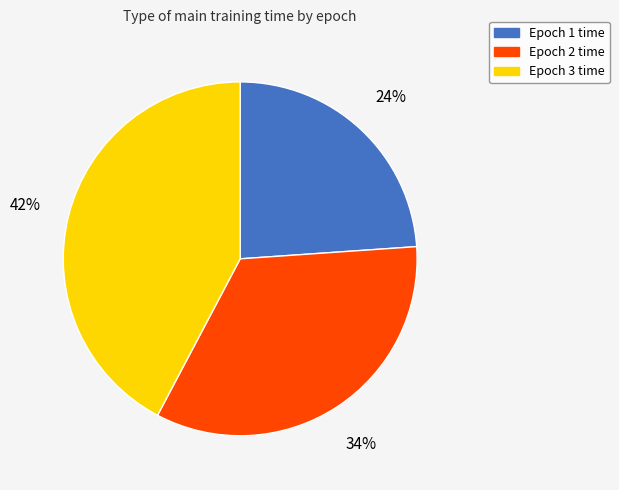

Is there a majority slice in this chart?

No